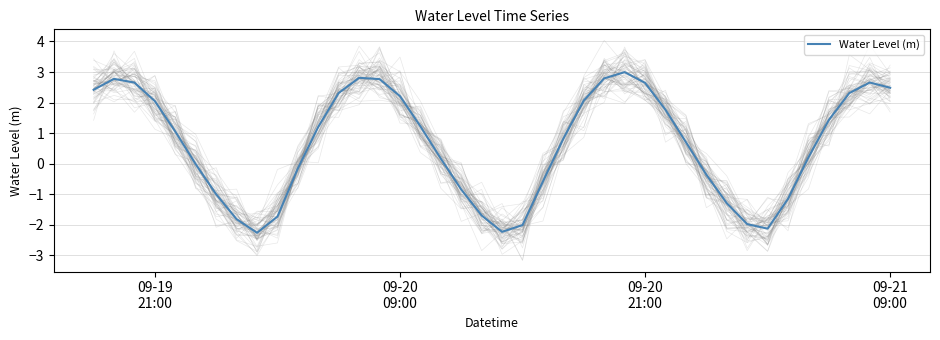

What is the maximum value for Water Level (m)?

3.0